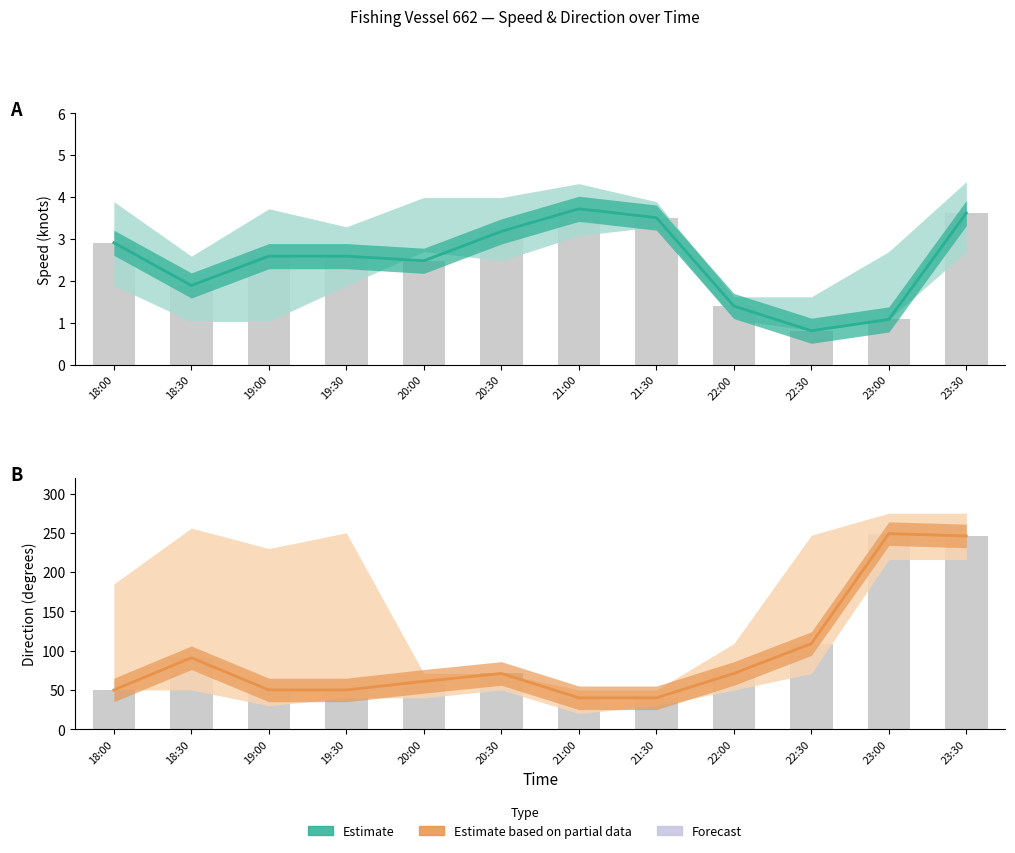

Reading right to left, what are all the values shown in this chart?

速度: 3.6	1.1	0.8	1.4	3.5	3.7	3.2	2.5	2.6	2.6	1.9	2.9
方向_norm: 246.0	249.0	109.0	71.0	40.0	40.0	71.0	61.0	50.0	50.0	91.0	50.0
方向_lower: 246.0	249.0	109.0	71.0	40.0	40.0	71.0	61.0	50.0	50.0	91.0	50.0